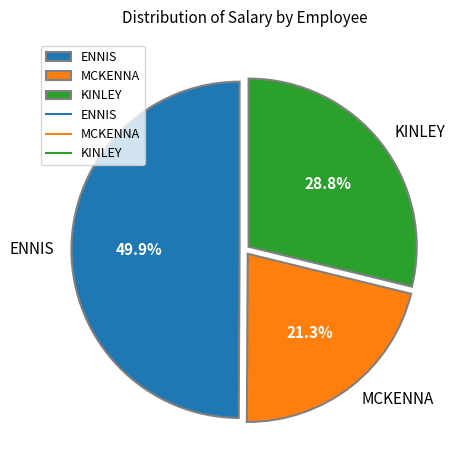

What percentage is the MCKENNA slice, to the nearest percent?

21%